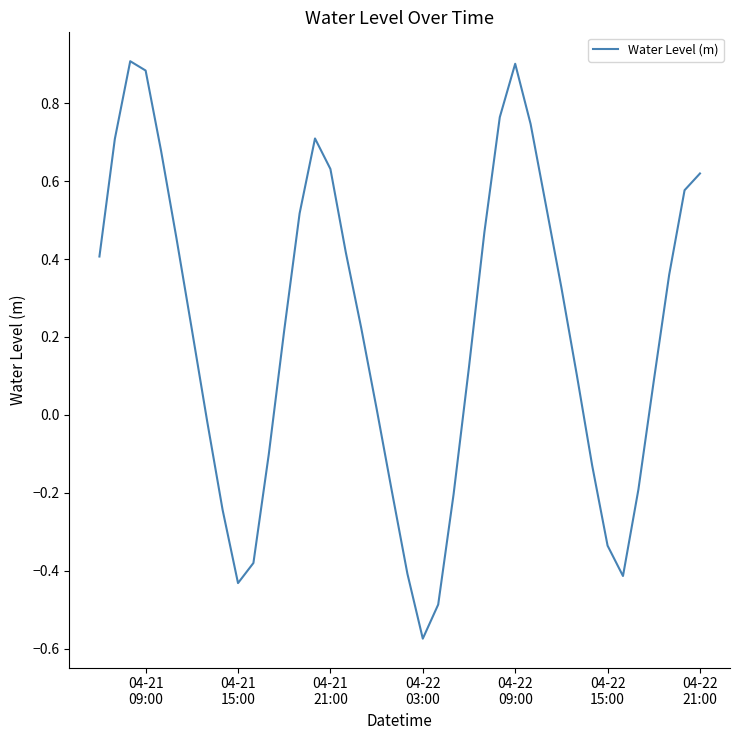

What is the difference between the maximum and minimum values?

1.5